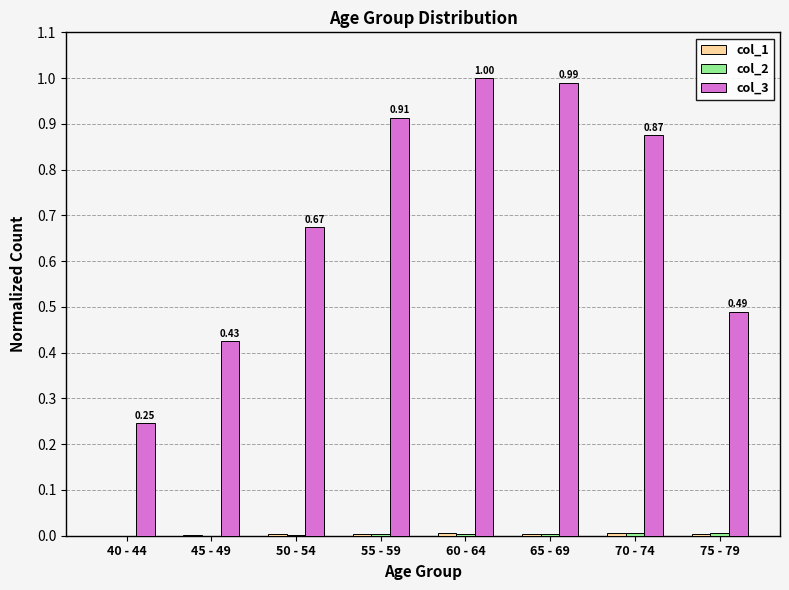

Which series has the largest total across all categories?

col_3